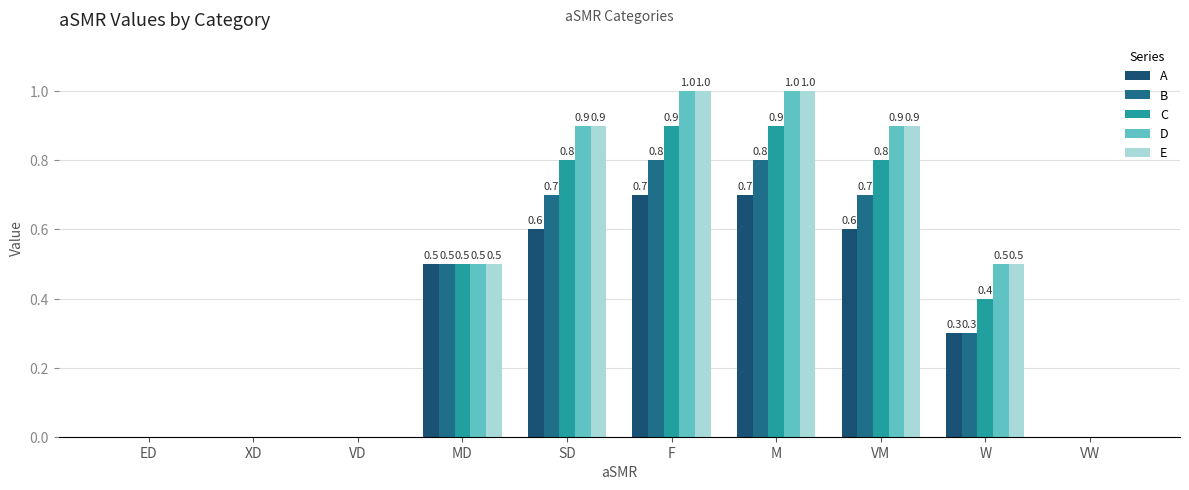

How many distinct data groups are displayed?

5